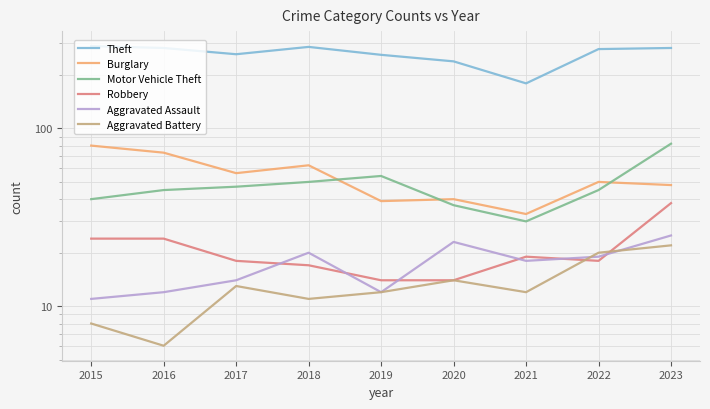

At which category does Motor Vehicle Theft reach its first local peak?

2019